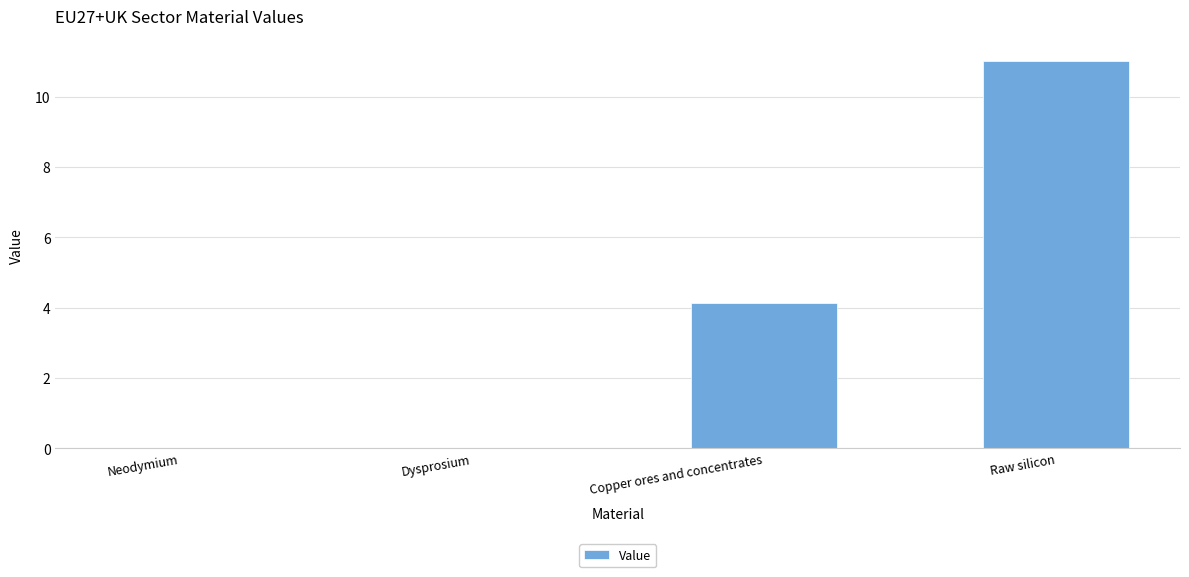

Where does the data first go above 4?

Copper ores and concentrates